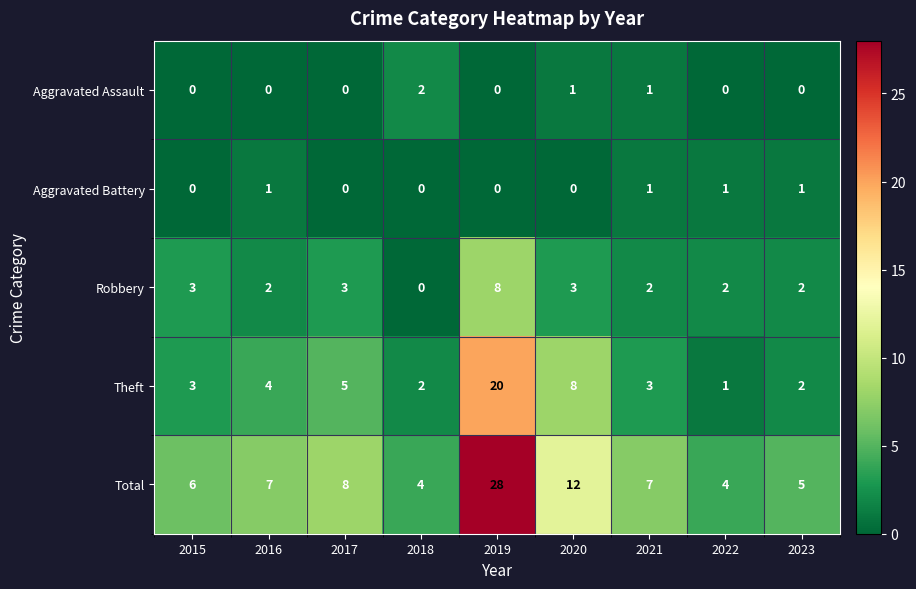

At which category is the sum across all series the highest?

2019